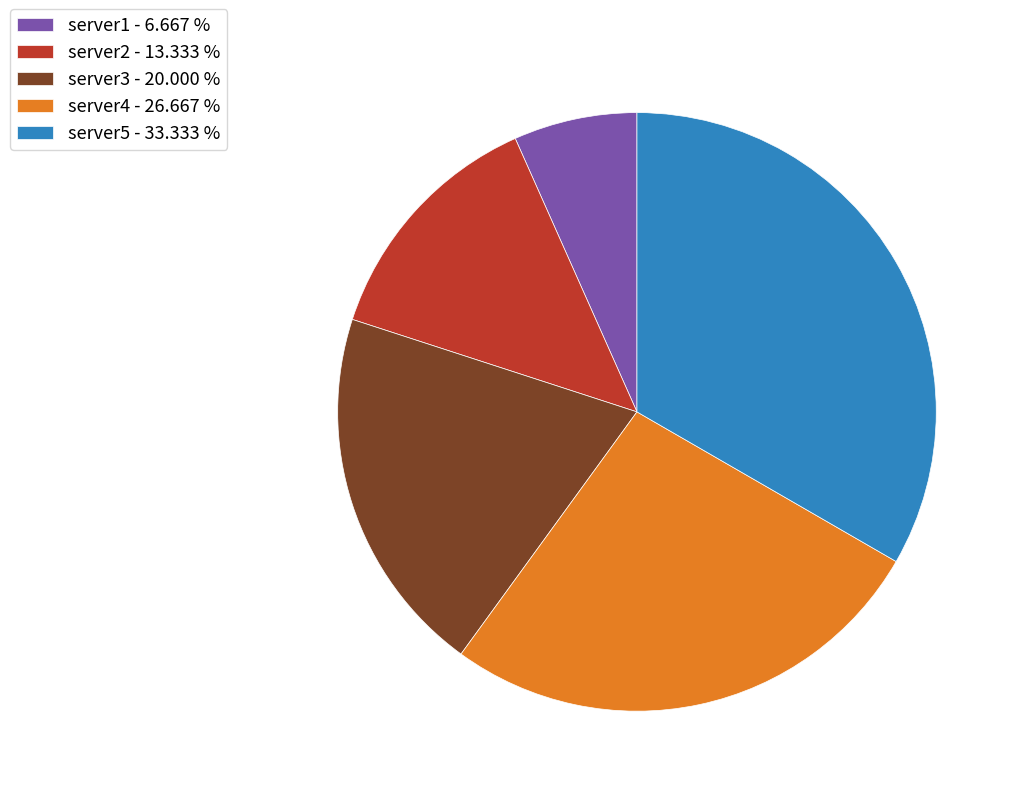

The server2 slice represents 13% of the pie. True or false?

True